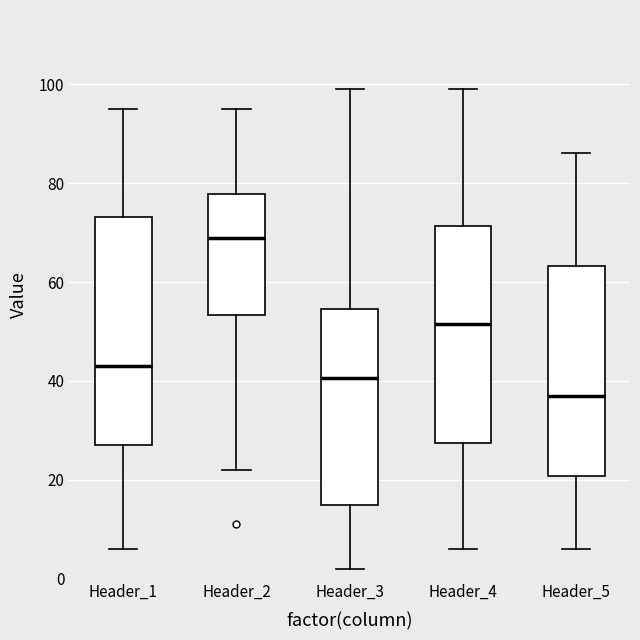

Which box is the tallest, from its lower edge to its upper edge?

Header_1